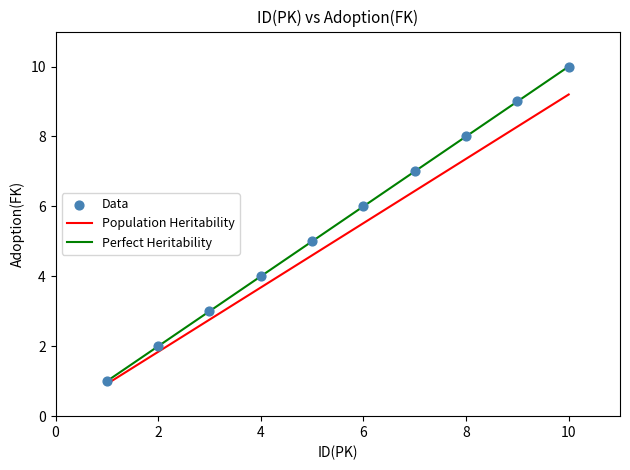

What is the average Y value?

6